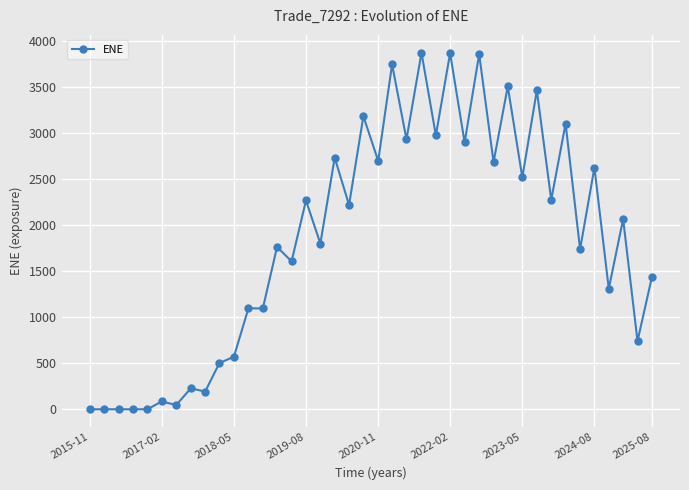

What is the value of the 13th point from the left?

1096.3